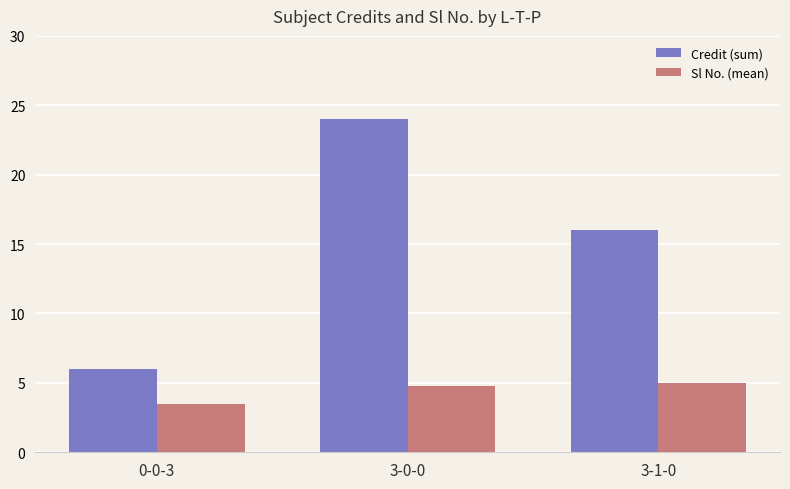

Where is Credit (sum) nearest to the value 15?

3-1-0